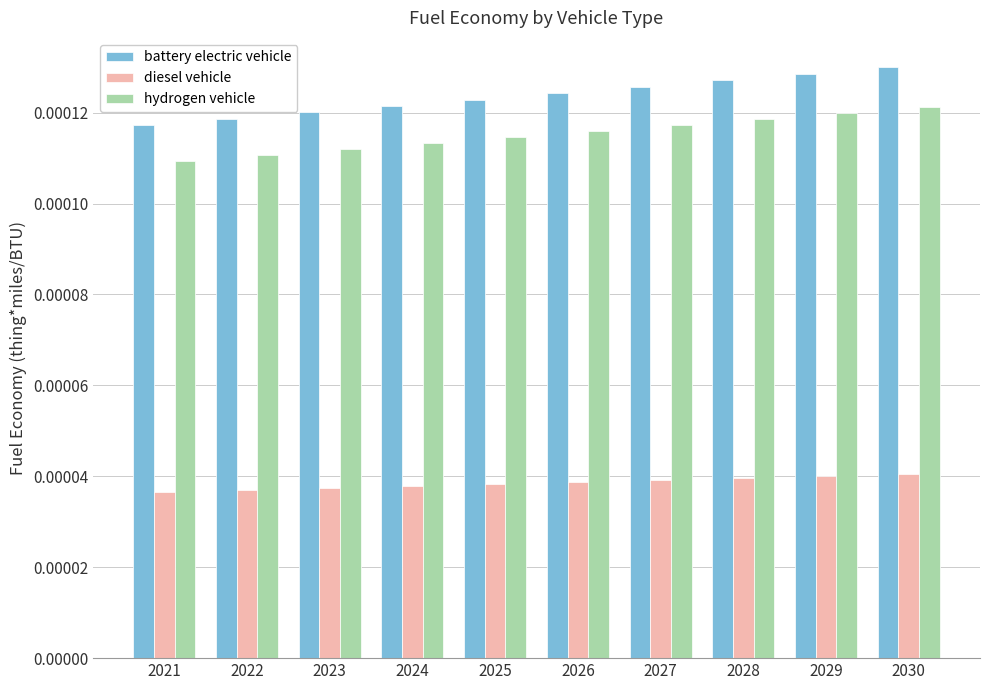

Rank the series at 2029 from lowest to highest value.

diesel vehicle, hydrogen vehicle, battery electric vehicle